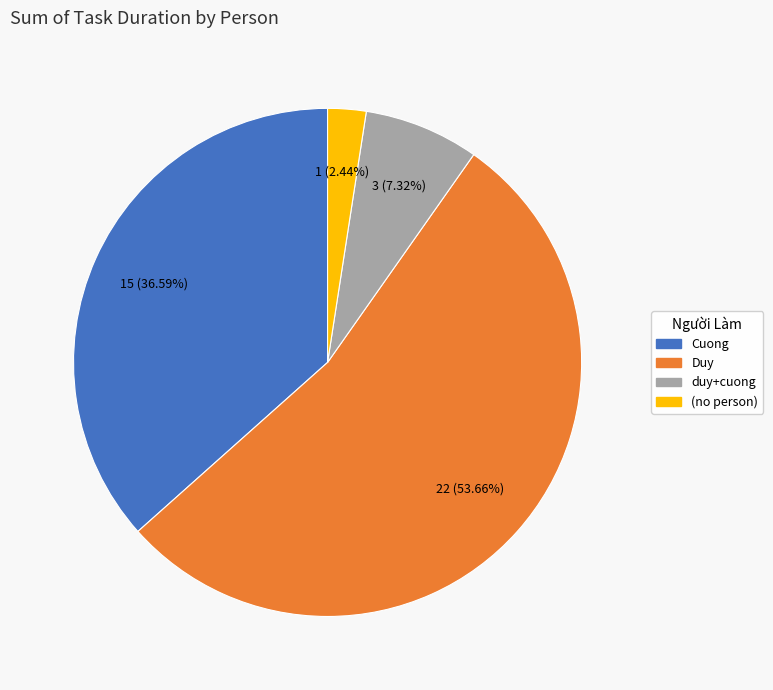

How many slices are in this pie chart?

4